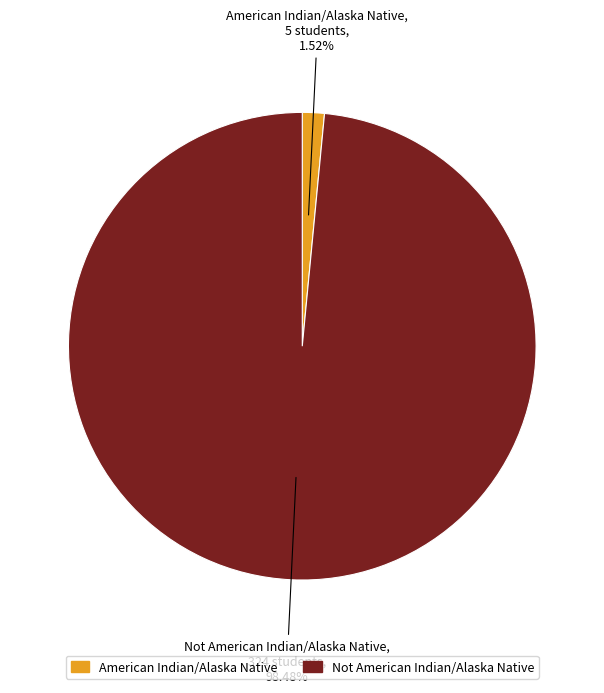

What is the largest slice in the pie chart?

Not American Indian/Alaska Native